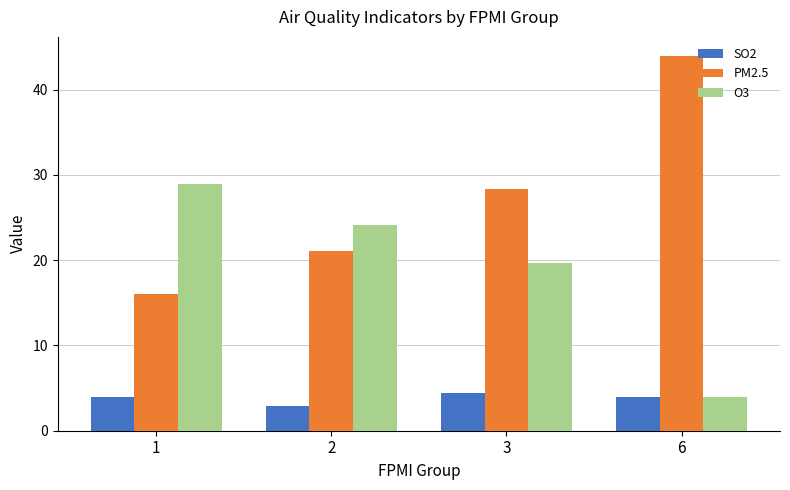

Reading right to left, what are all the values shown in this chart?

SO2: 4.0	4.5	2.9	4.0
PM2.5: 44.0	28.3	21.1	16.0
O3: 3.9	19.7	24.1	29.0